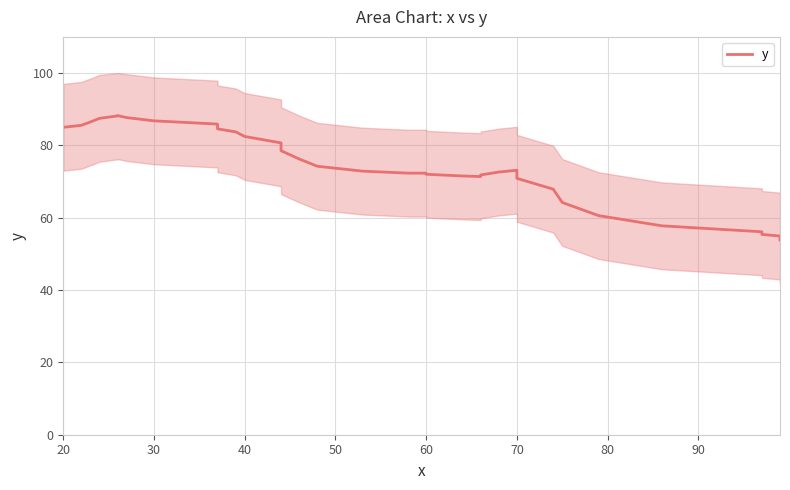

Reading left to right, transcribe all the data shown in this chart.

85.0	85.6	86.5	87.5	88.2	88.2	87.7	86.8	85.9	85.2	84.6	83.7	82.5	80.7	78.5	76.2	74.2	72.9	72.3	72.3	72.3	72.0	71.5	71.4	71.8	72.6	73.1	72.7	70.9	67.9	64.2	60.6	57.8	56.1	55.4	54.9	54.4	53.9